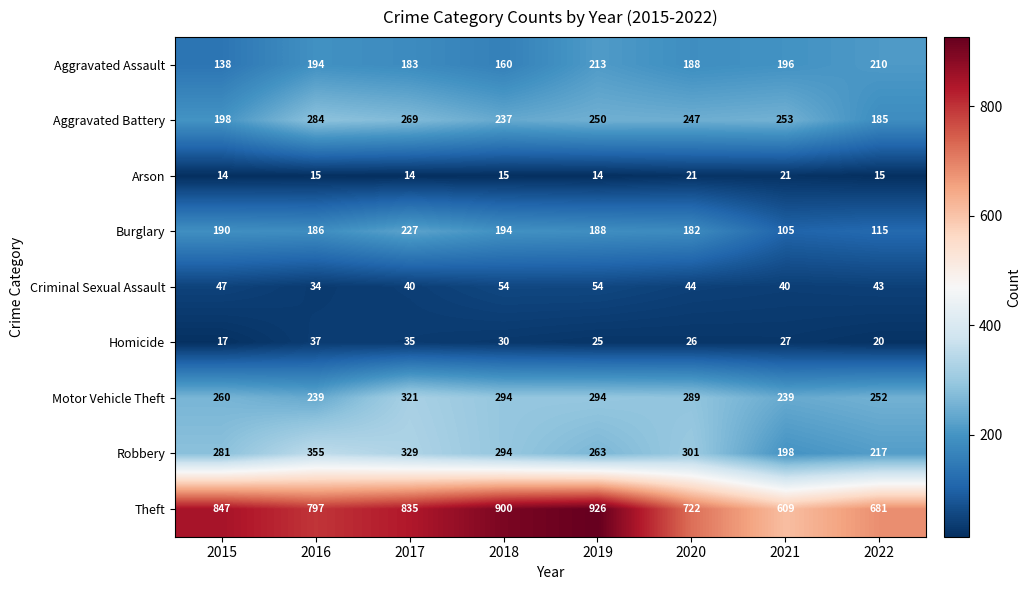

Is the value of Homicide at 2021 greater than the value of Arson at 2022?

Yes